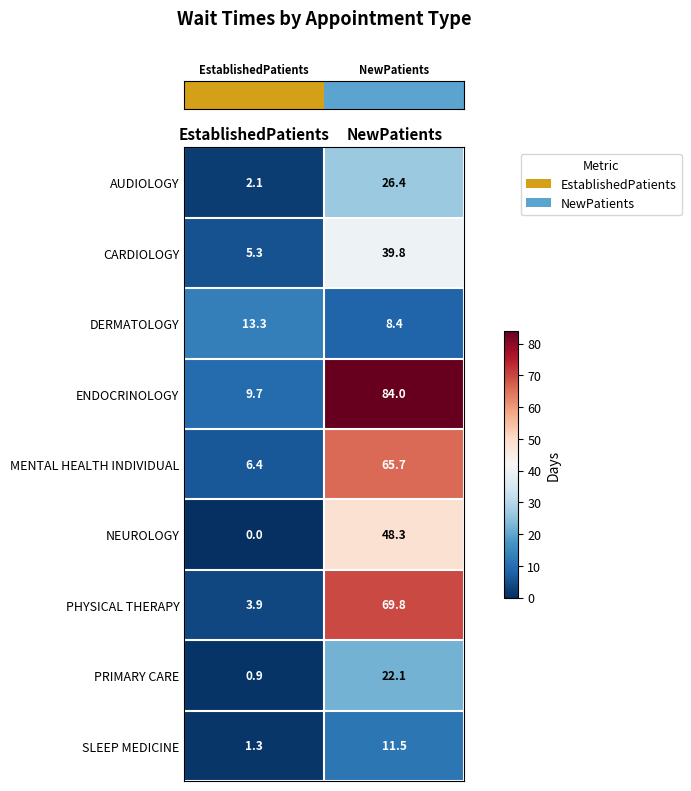

Reading left to right, list all the values displayed in this chart.

AUDIOLOGY: EstablishedPatients=2.1	NewPatients=26.4
CARDIOLOGY: EstablishedPatients=5.3	NewPatients=39.8
DERMATOLOGY: EstablishedPatients=13.3	NewPatients=8.4
ENDOCRINOLOGY: EstablishedPatients=9.7	NewPatients=84.0
MENTAL HEALTH INDIVIDUAL: EstablishedPatients=6.4	NewPatients=65.7
NEUROLOGY: EstablishedPatients=0.0	NewPatients=48.3
PHYSICAL THERAPY: EstablishedPatients=3.9	NewPatients=69.8
PRIMARY CARE: EstablishedPatients=0.9	NewPatients=22.1
SLEEP MEDICINE: EstablishedPatients=1.3	NewPatients=11.5